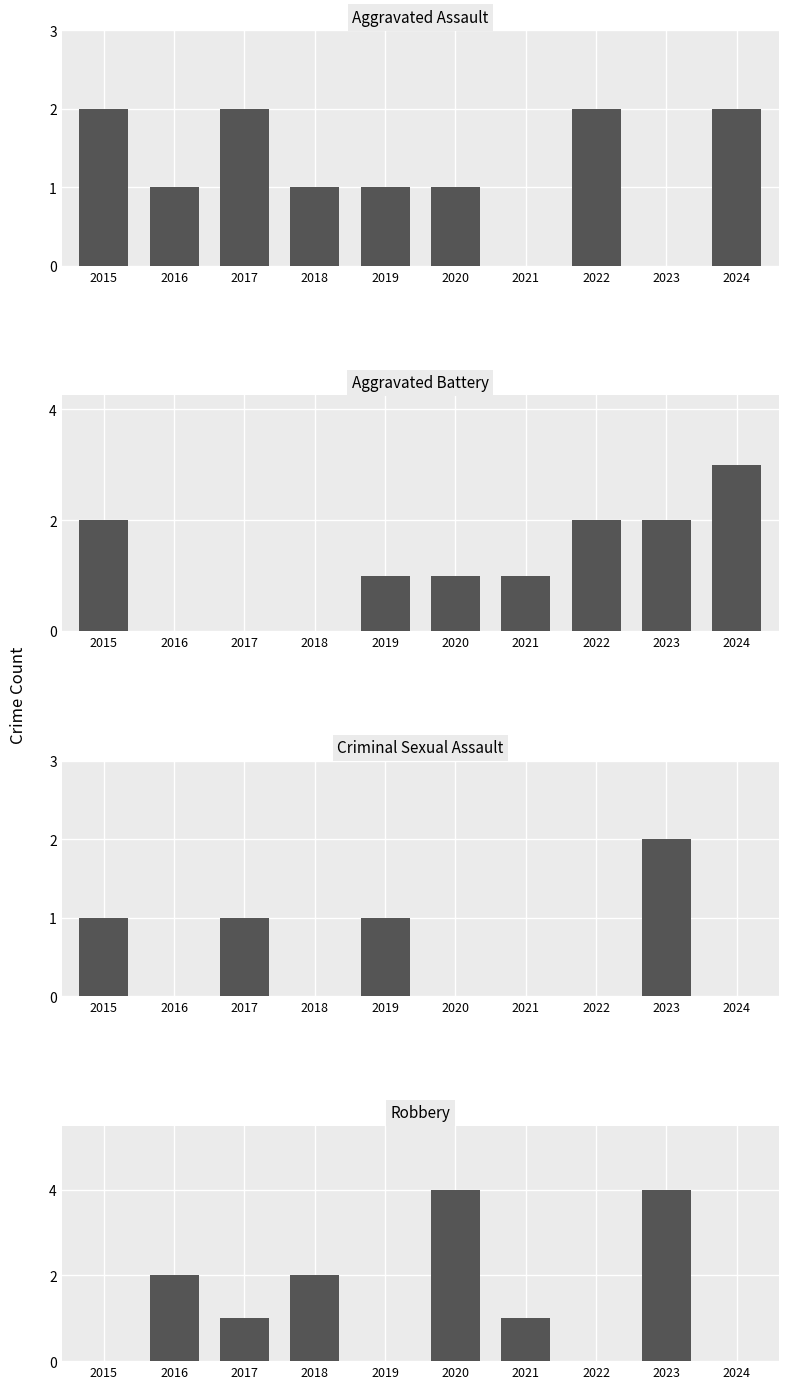

What is the sum of all Robbery values?

14